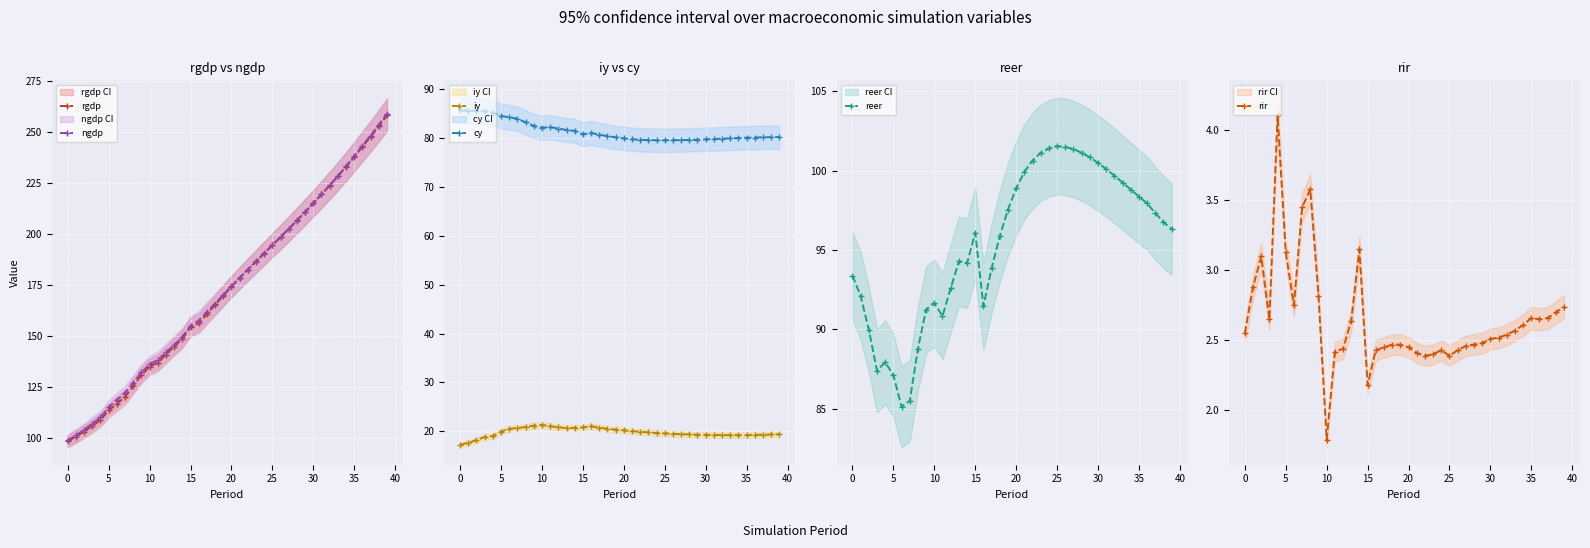

The rgdp series shows 228.3 at 33. True or false?

True